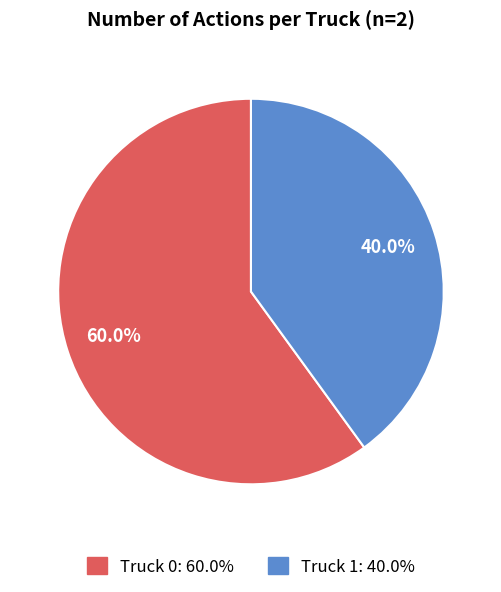

To the nearest percent, what is the difference between the Truck 1 and Truck 0 slice percentages?

20%